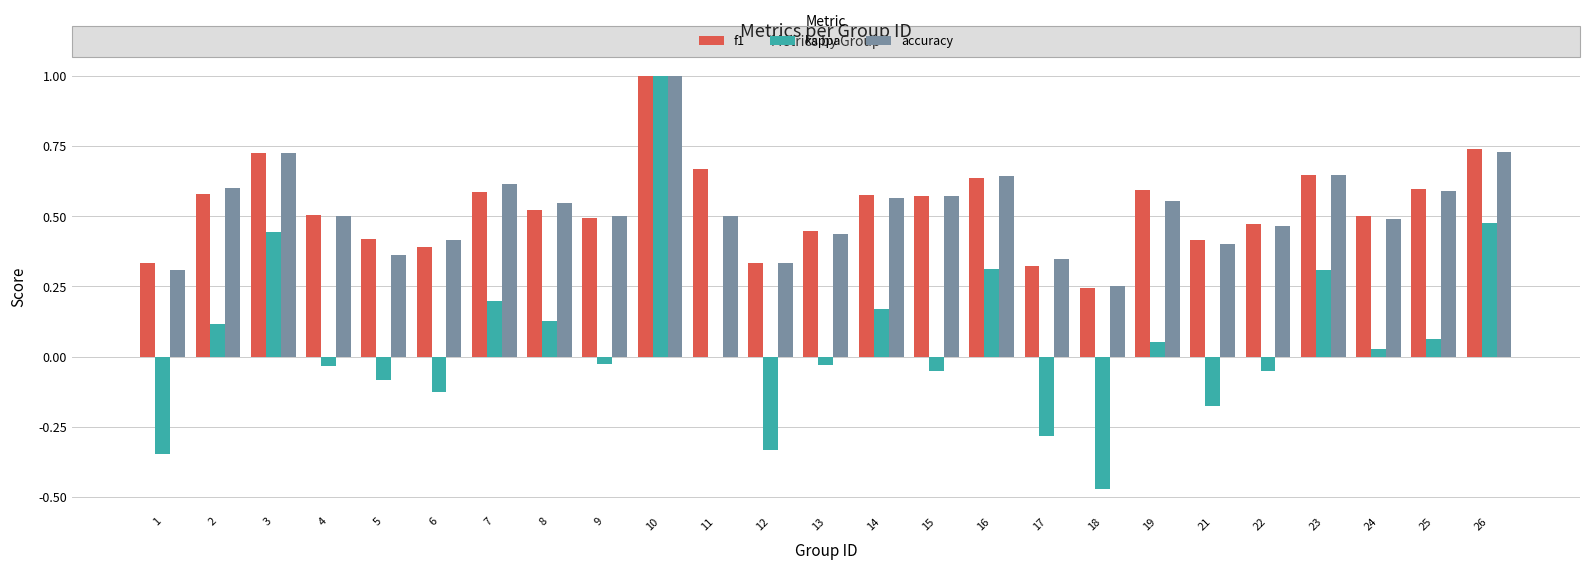

What is the highest value of the accuracy series?

1.0